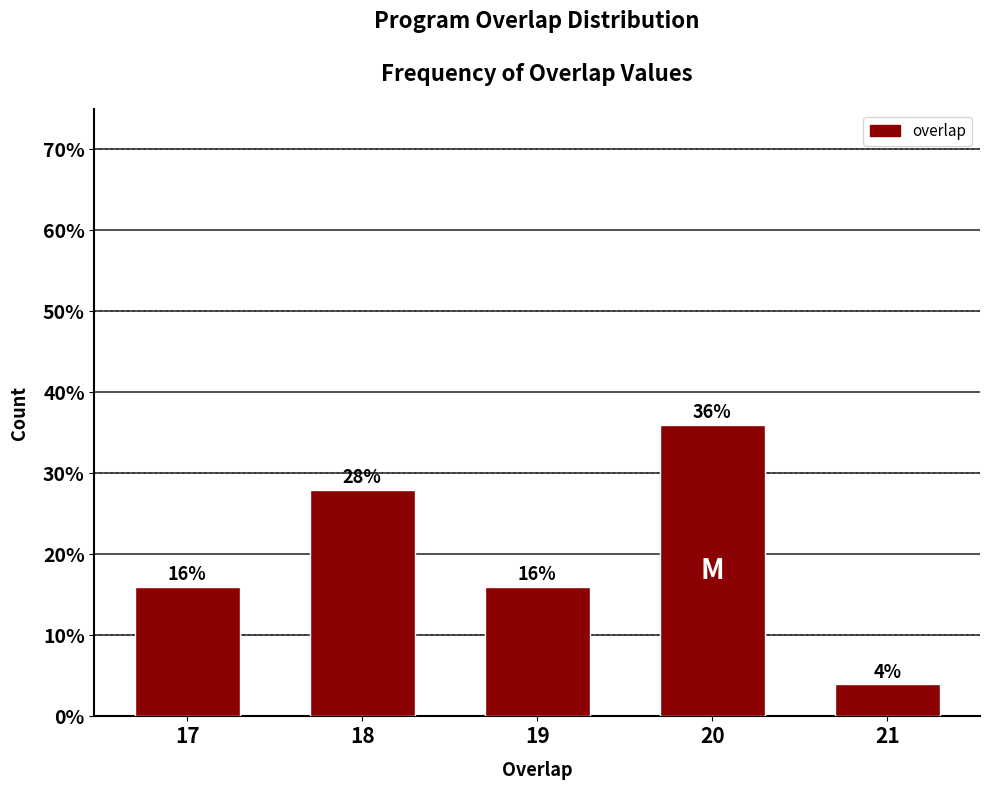

Reading left to right, transcribe all the data shown in this chart.

17=16.0	18=28.0	19=16.0	20=36.0	21=4.0